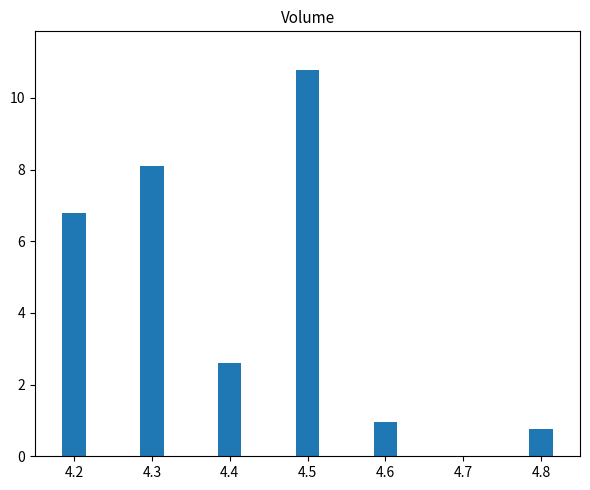

What is the difference between the maximum and minimum values?

10.0